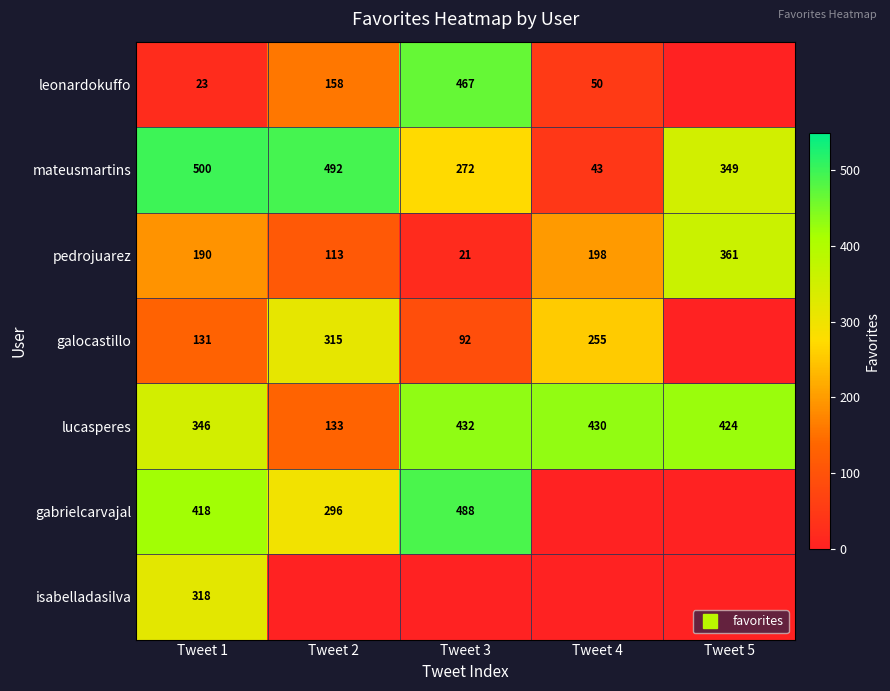

Which series has the largest range (max minus min)?

gabrielcarvajal